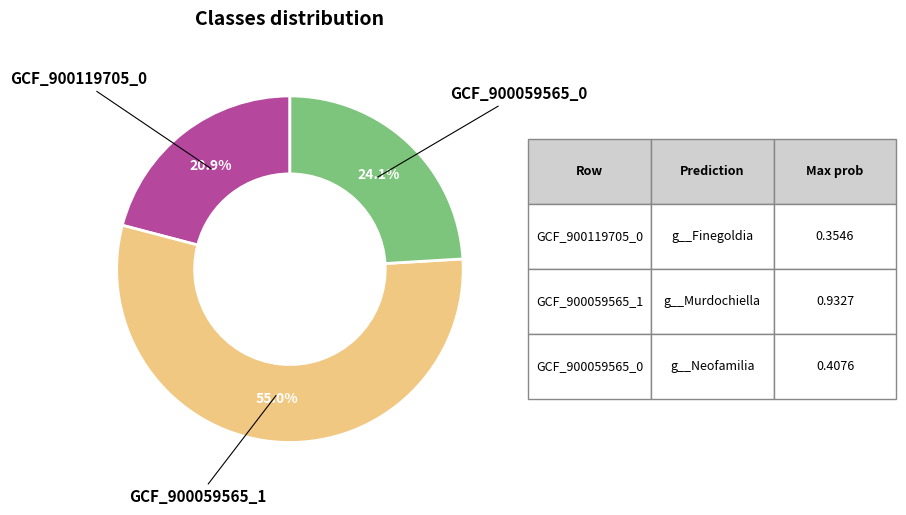

Is there a majority slice in this chart?

Yes